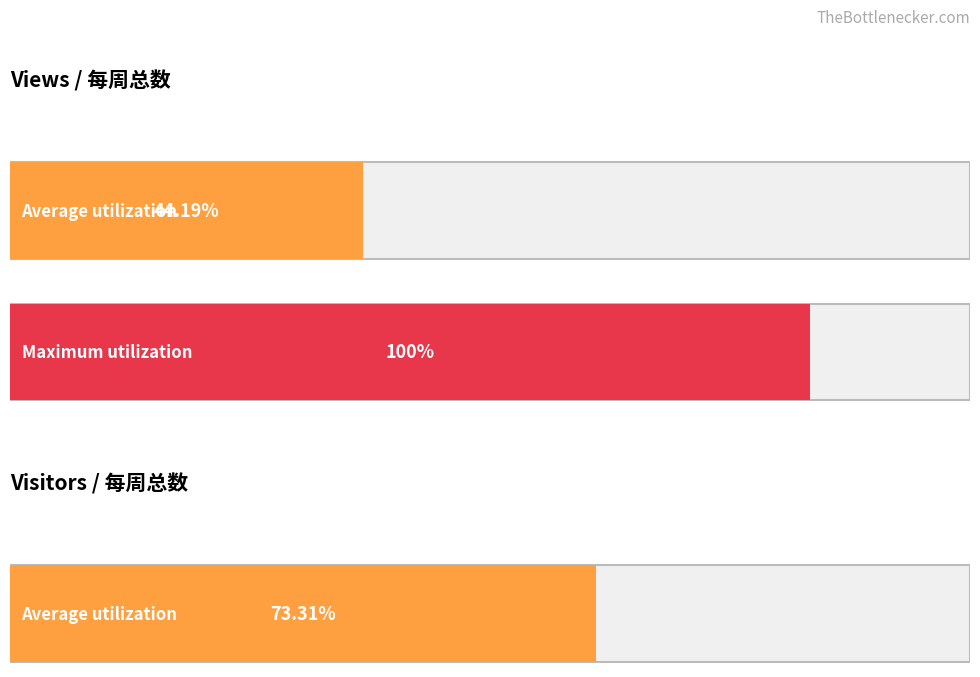

Rank the series by their maximum value, from lowest to highest.

Visitors/每周总数, Views/每周总数